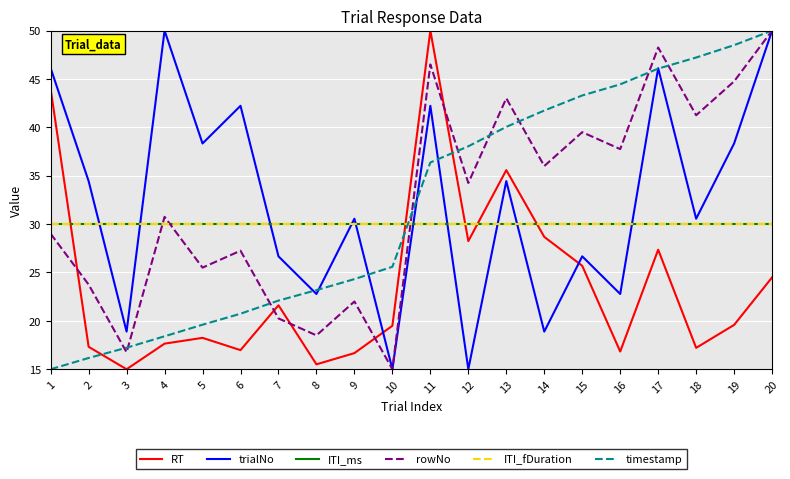

How many lines are shown in the chart?

6